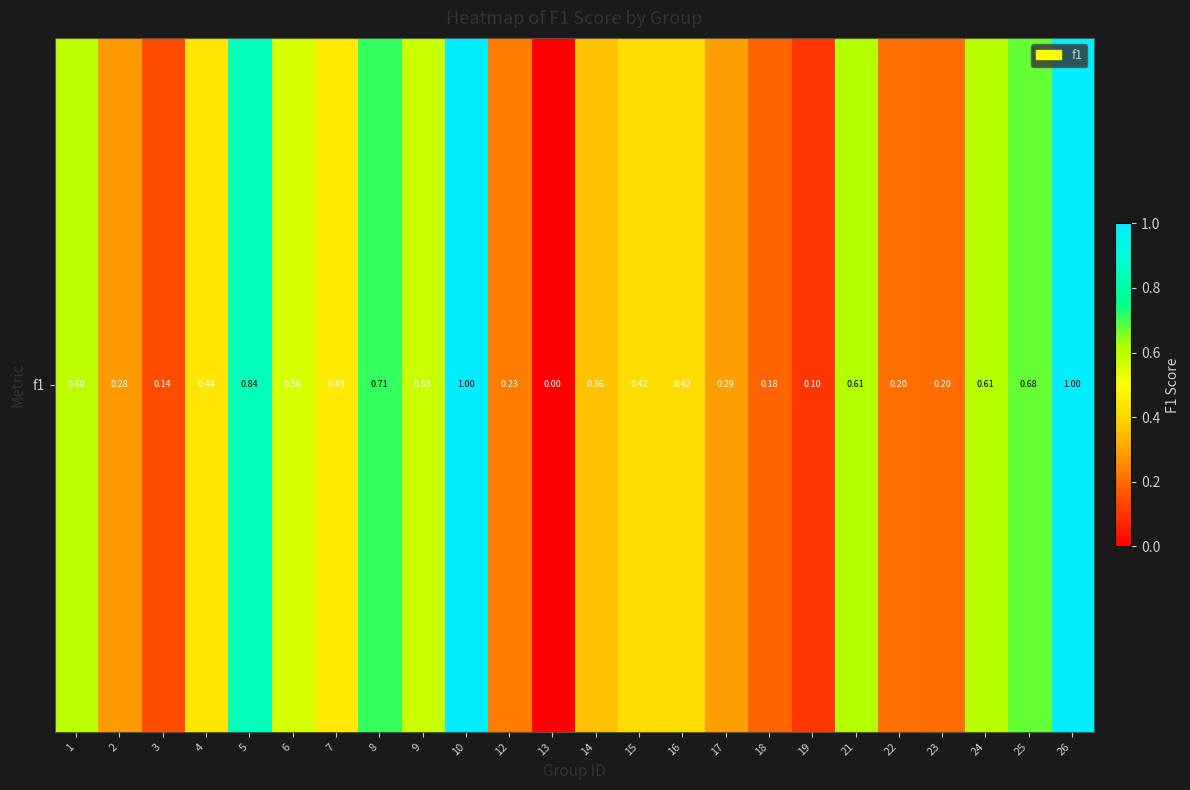

Is it true that the value at 23 is 0.2?

True